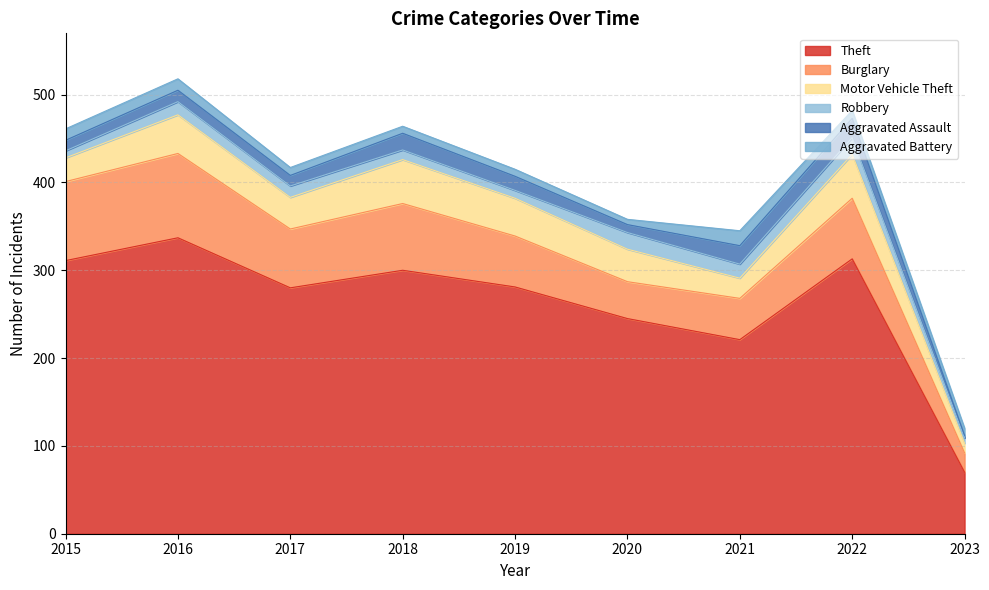

At which category is the sum across all series the highest?

2016